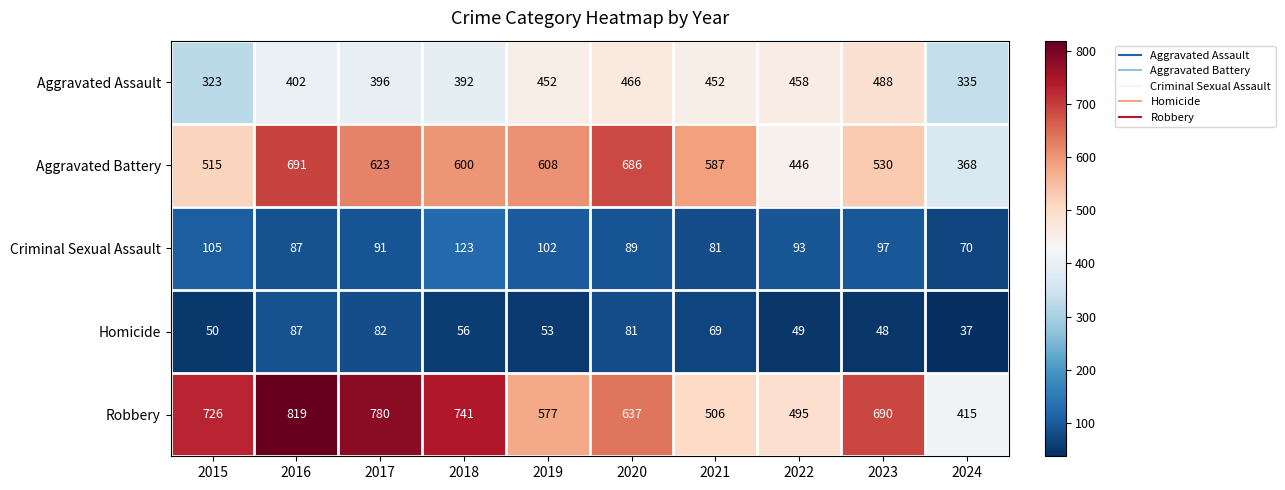

Which series changed the most between 2017 and 2024?

Robbery